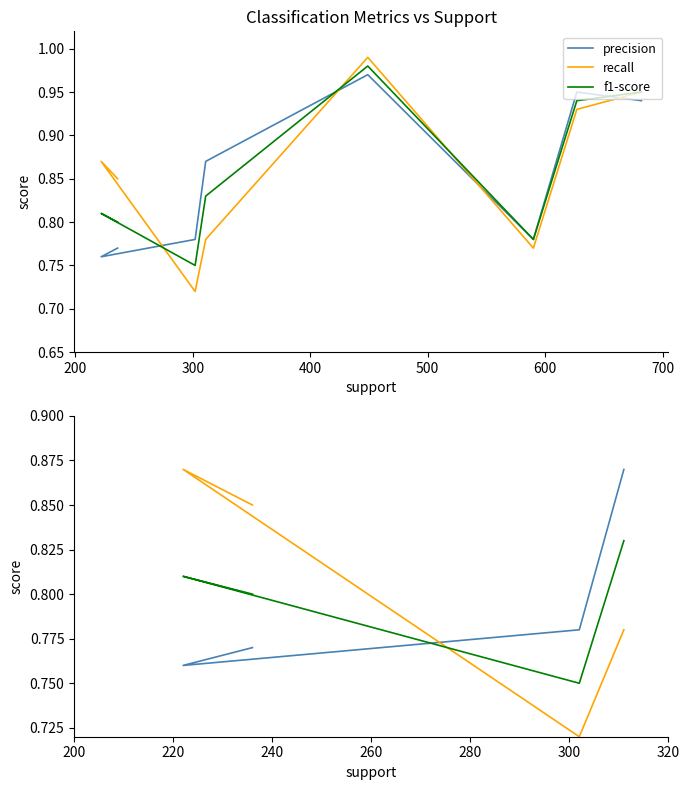

What is the value of the f1-score point at the 4th from the left?

0.8